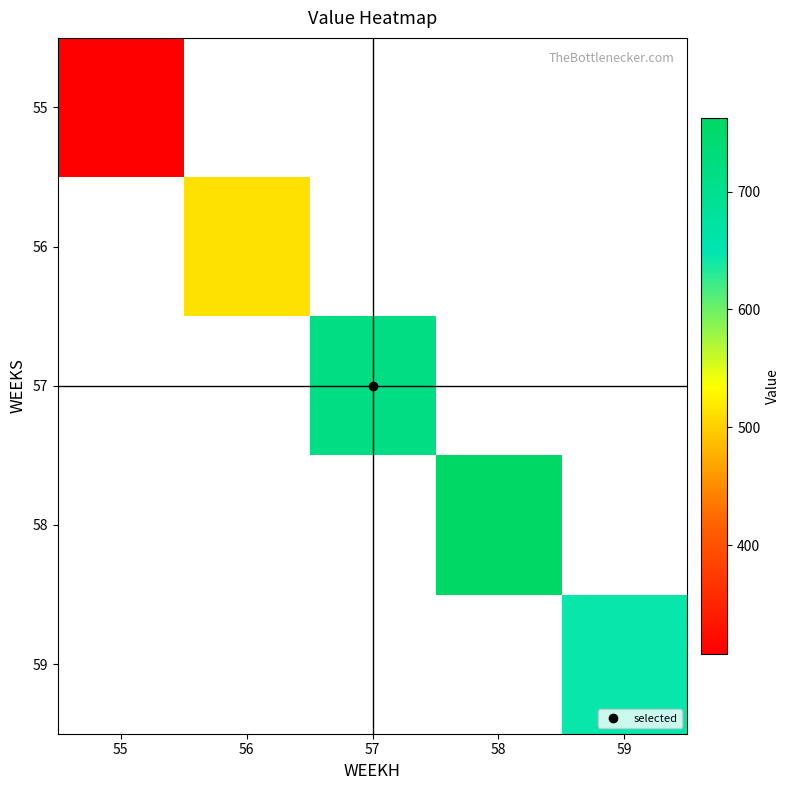

At how many categories does at least one series exceed 601?

3